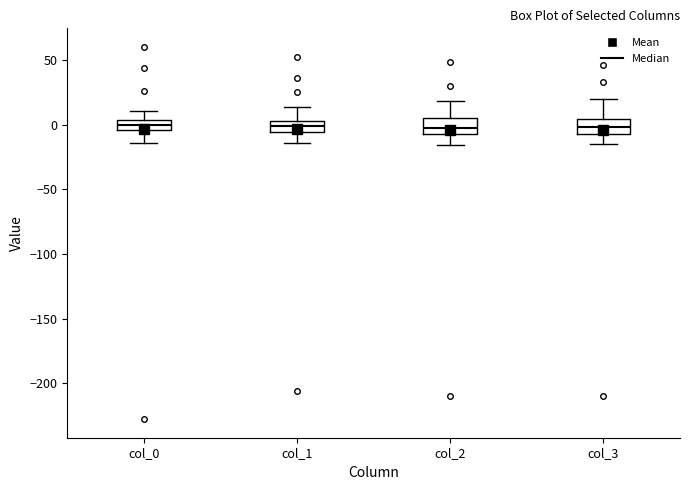

Where does the lower whisker of the box for col_1 end on the y-axis? The values are not printed on the chart, so give them approximately, as read against the axis.

-15